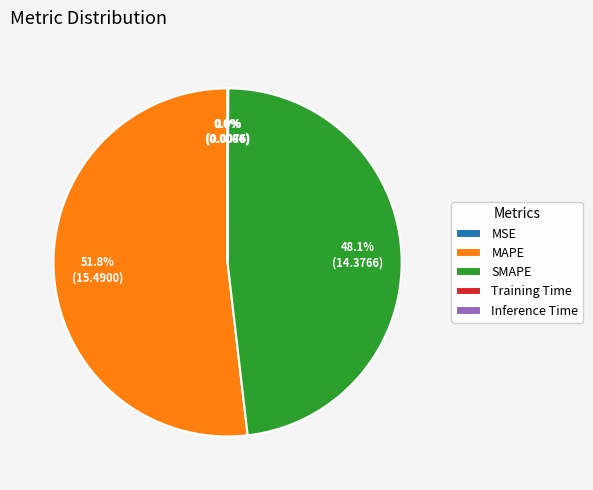

What is the largest slice in the pie chart?

MAPE